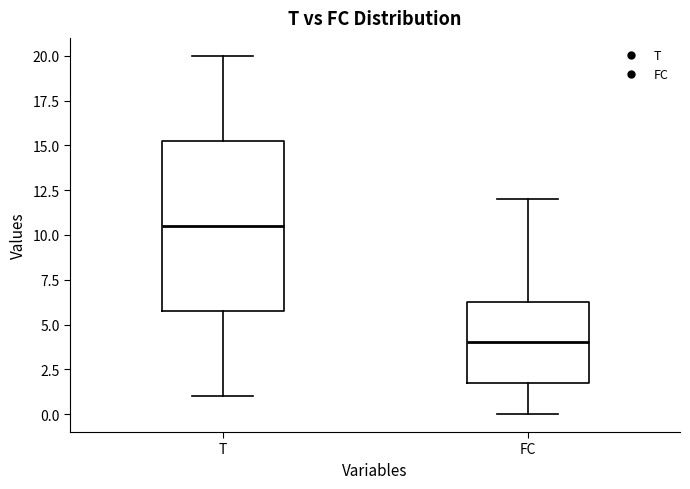

Where does the upper whisker of the box for FC end on the y-axis? The values are not printed on the chart, so give them approximately, as read against the axis.

12.0